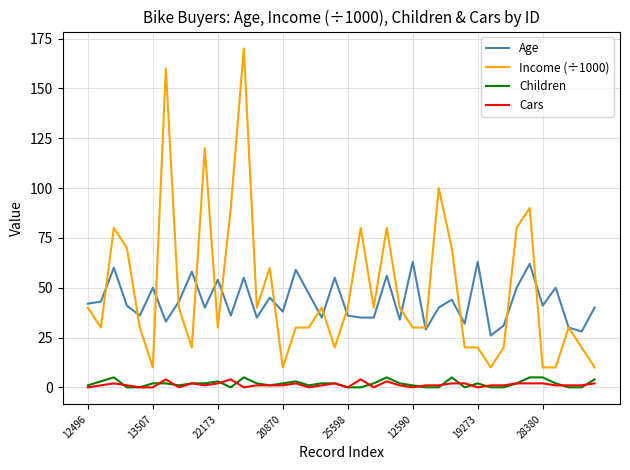

True or false: Age and Cars cross at least once.

False